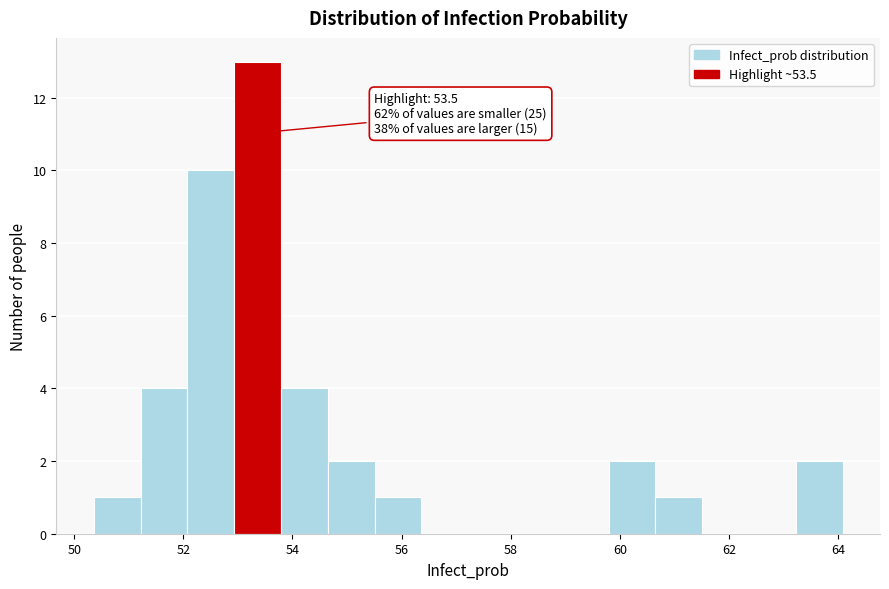

Which range on the x-axis has the tallest bar?

53.0 to 53.8